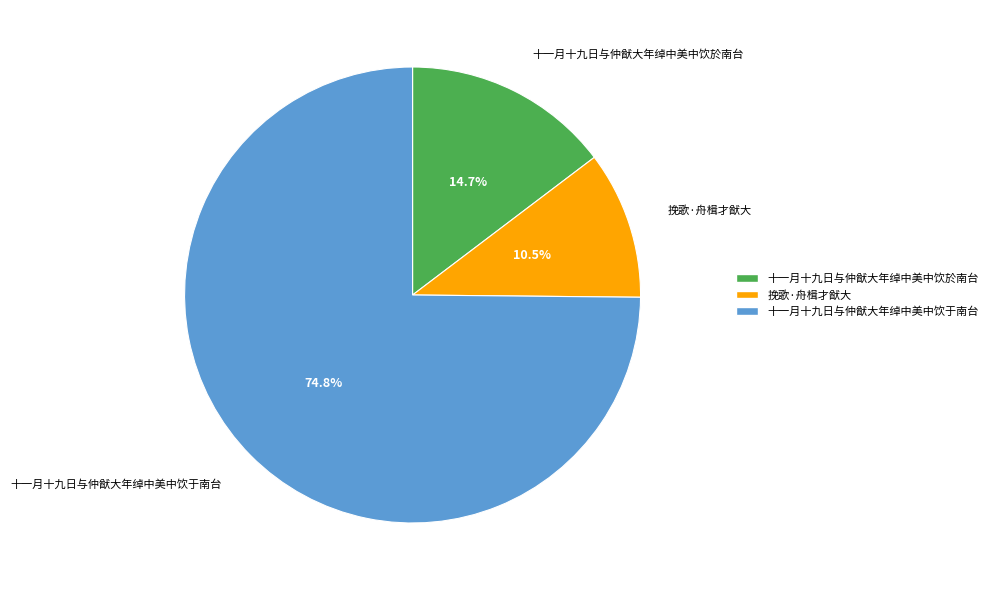

How many segments does this pie chart have?

3